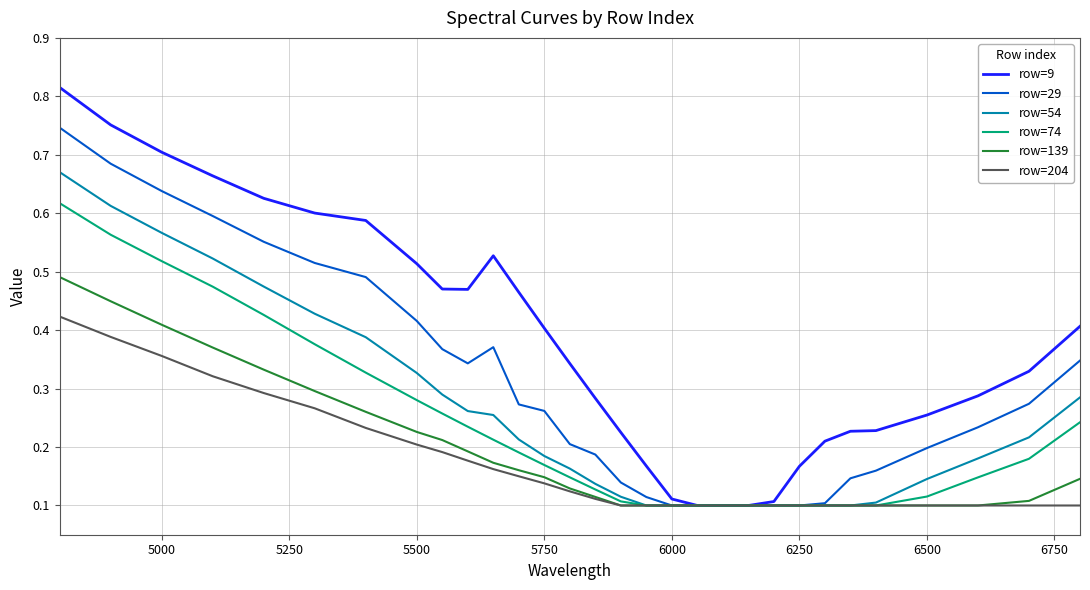

What are all the series names shown in the legend?

row=9, row=29, row=54, row=74, row=139, row=204